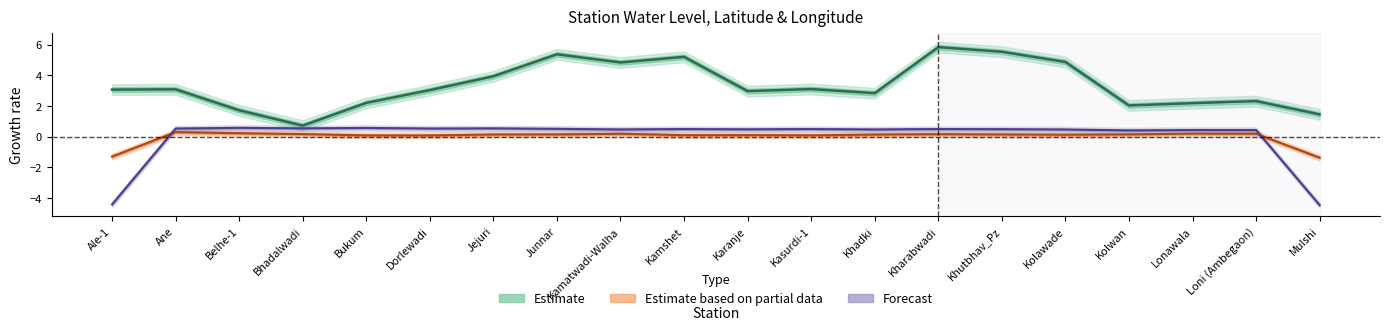

List the labels in order of Estimate (water level) value, largest first.

Kharabwadi, Khutbhav_Pz, Junnar, Kamshet, Kolawade, Kamatwadi-Walha, Jejuri, Kasurdi-1, Ane, Ale-1, Dorlewadi, Karanje, Khadki, Loni (Ambegaon), Bukum, Lonawala, Kolwan, Belhe-1, Mulshi, Bhadalwadi